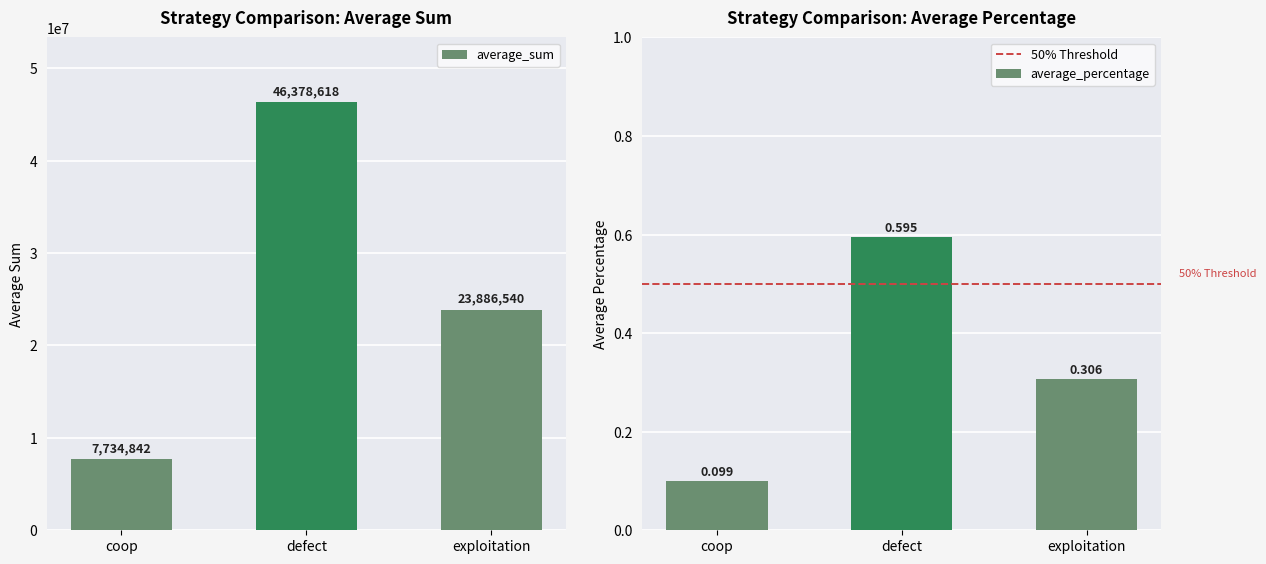

The value of average_percentage at coop is 0.0. True or false?

False